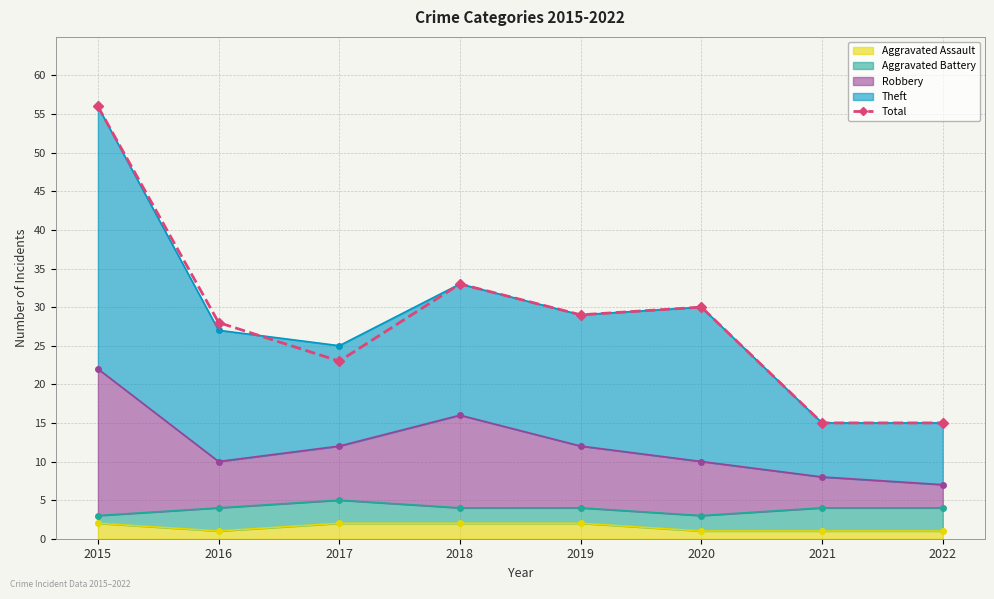

True or false: the data has more than 1 interior local peaks.

True